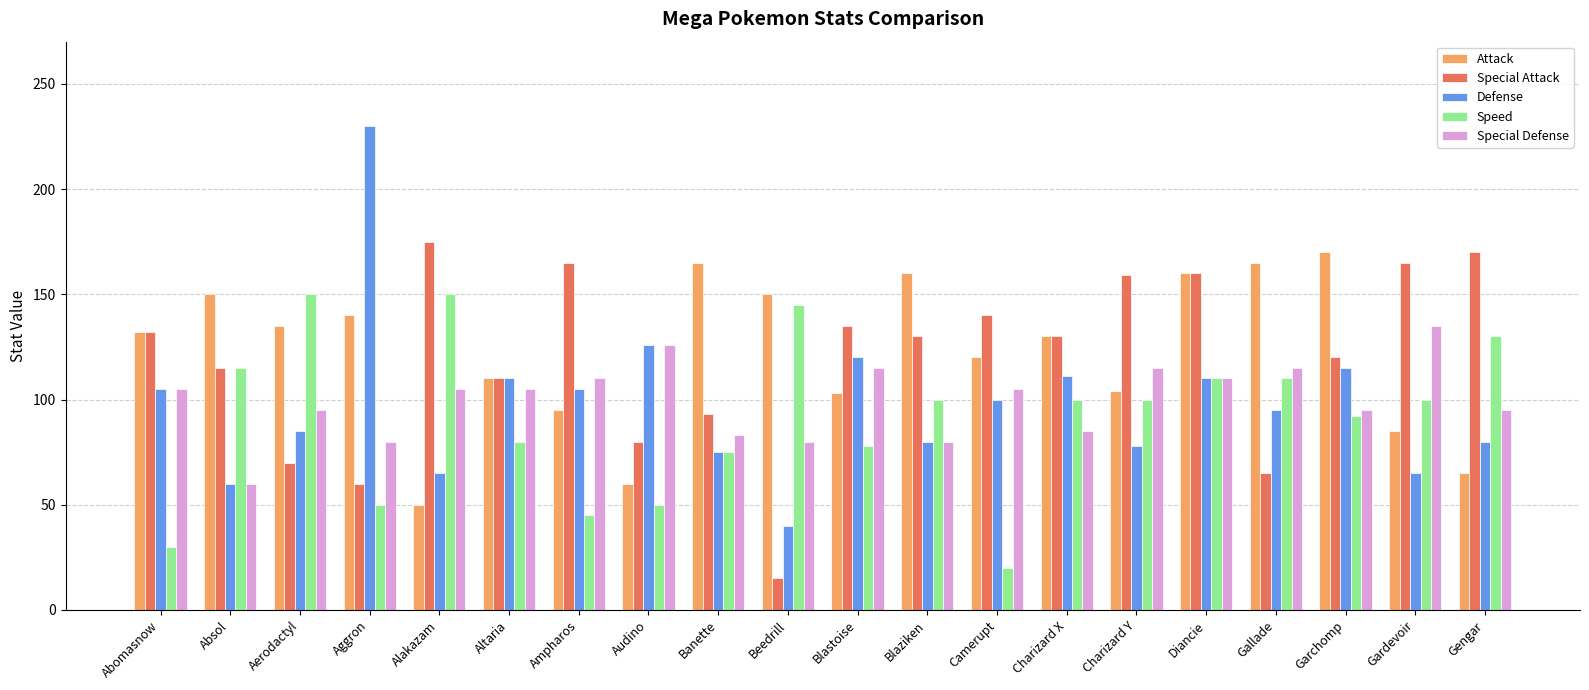

Where is Attack nearest to the value 110?

Altaria